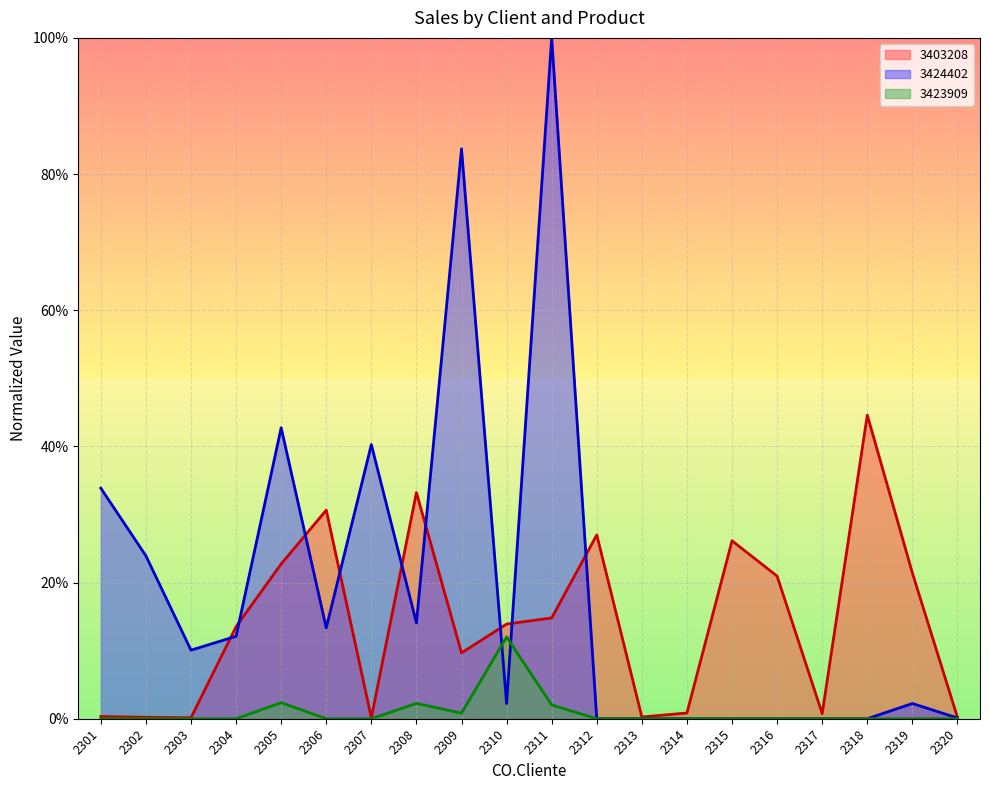

How many positive values does the 3424402 series have?

13